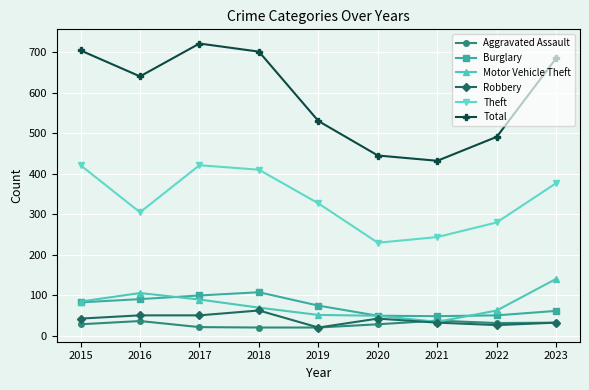

At which category does Total reach its first local peak?

2017